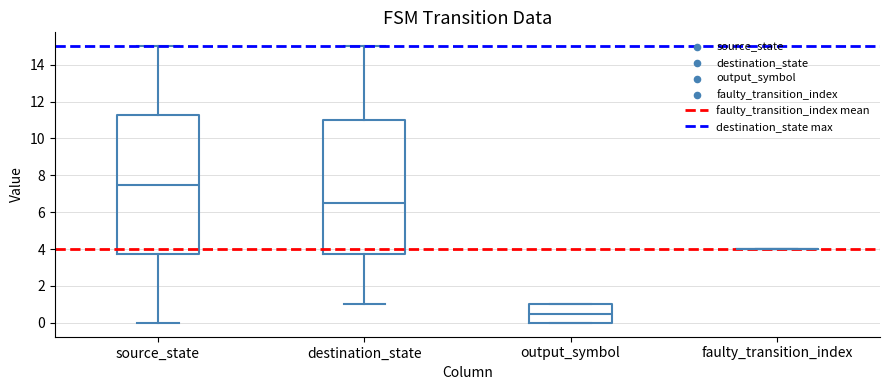

Reading left to right, transcribe this box plot: for each box, give where its median line is, the range the box spans, and where its two whiskers end, as read against the y-axis. The values are not printed on the chart, so give them approximately, as read against the axis.

source_state: median 7.6, box 3.8 to 11.2, whiskers 0.0 to 15.0
destination_state: median 6.6, box 3.8 to 11.0, whiskers 1.0 to 15.0
output_symbol: median 0.6, box 0.0 to 1.0, whiskers 0.0 to 1.0
faulty_transition_index: box collapsed to a line at 4.0, whiskers 4.0 to 4.0